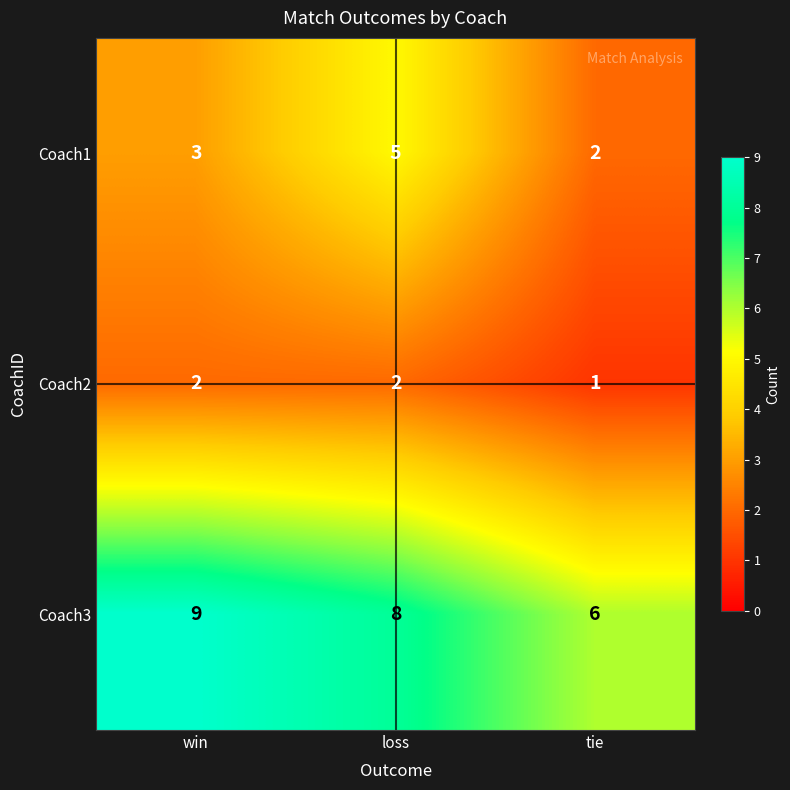

How many data points does each series have?

3